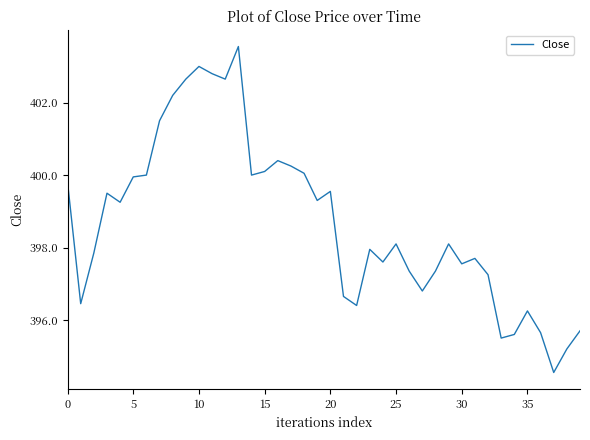

What is the difference between the maximum and minimum values?

9.0